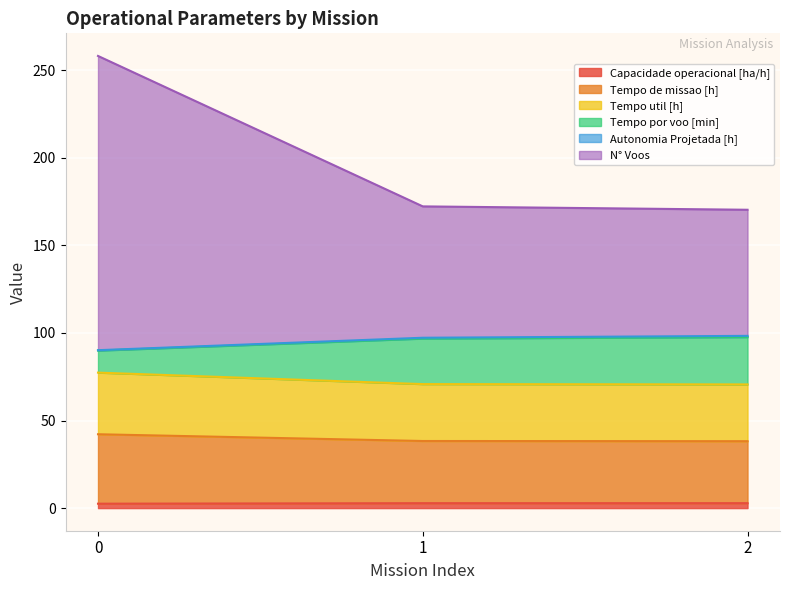

How many lines are shown in the chart?

6